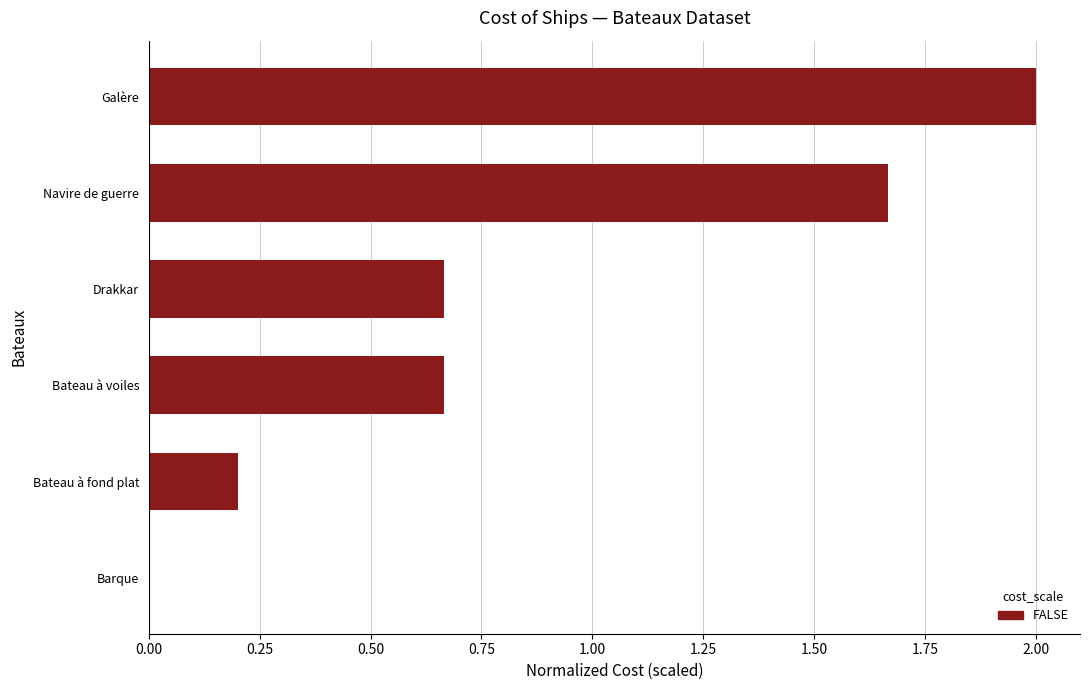

The chart shows a value of 2.0 at Galère. True or false?

True